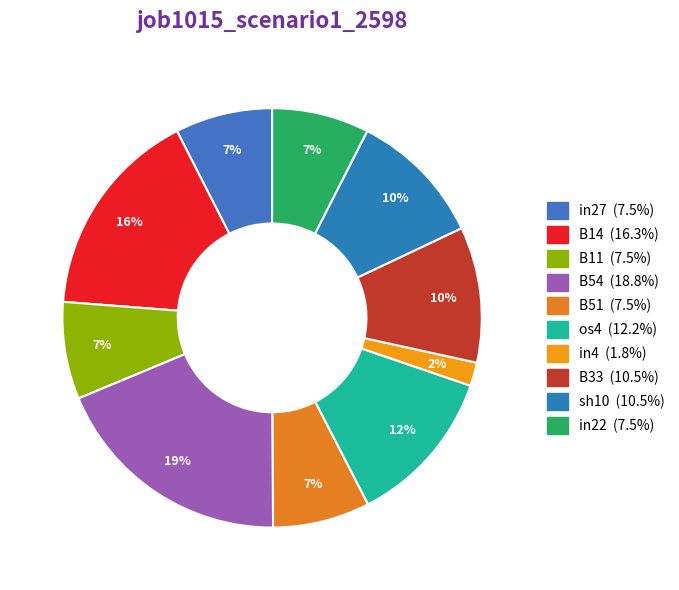

What percentage is the in27 slice, to the nearest percent?

7%